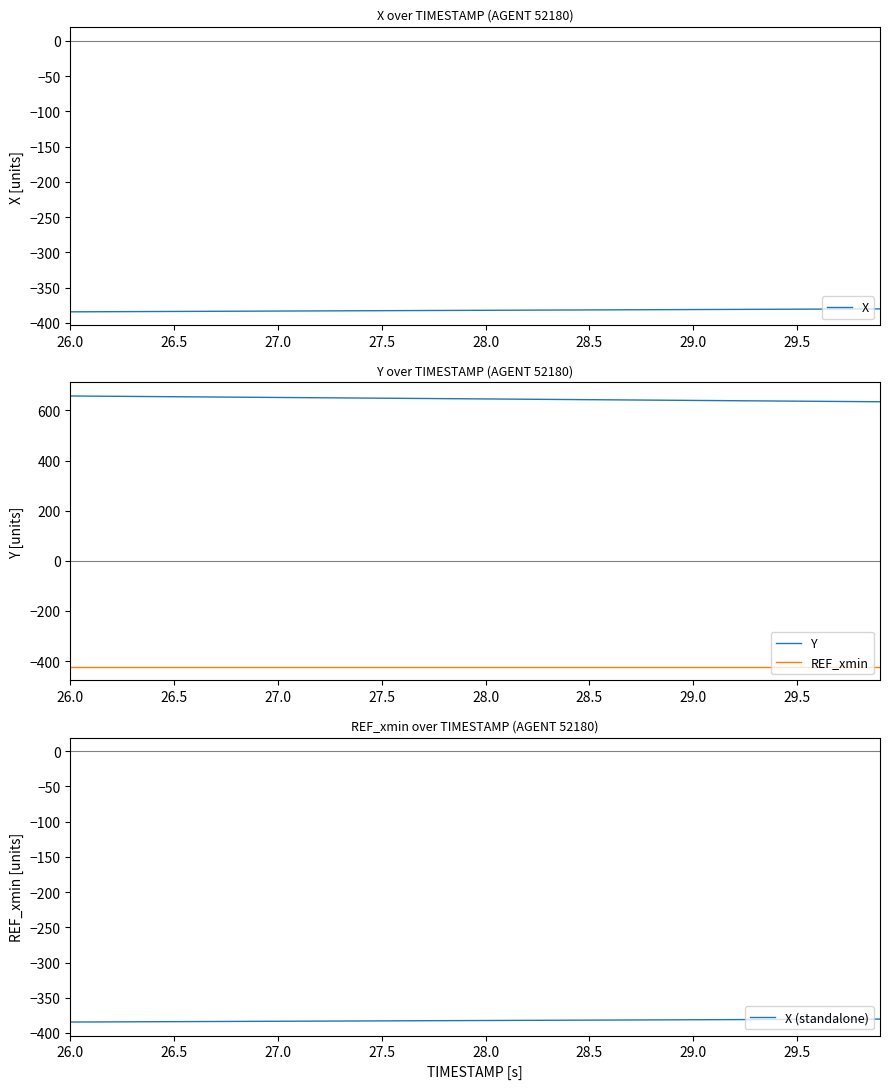

Is it true that X (standalone) equals -532.1 at 29.5?

False